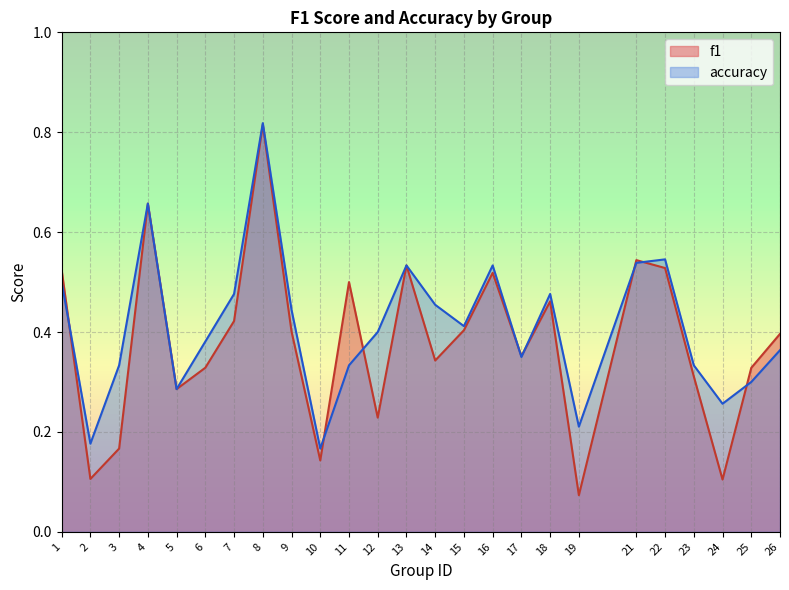

What is the difference between the highest and lowest values at 14?

0.1